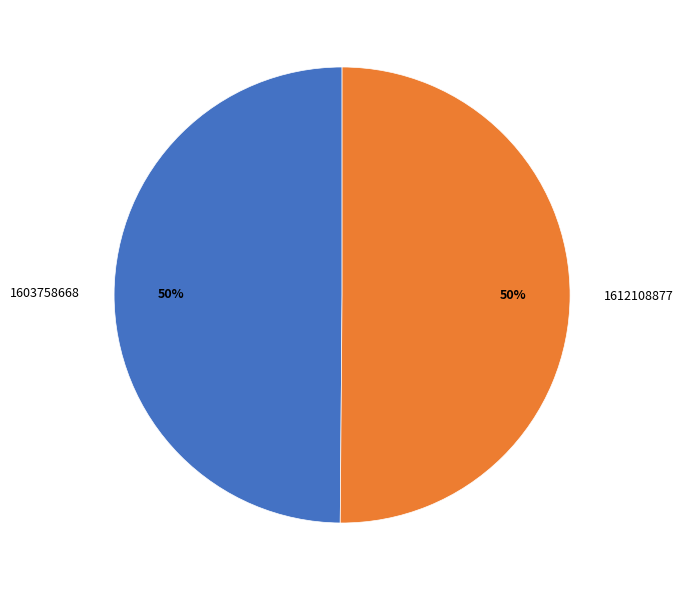

To the nearest percent, what portion does 1612108877 represent?

50%